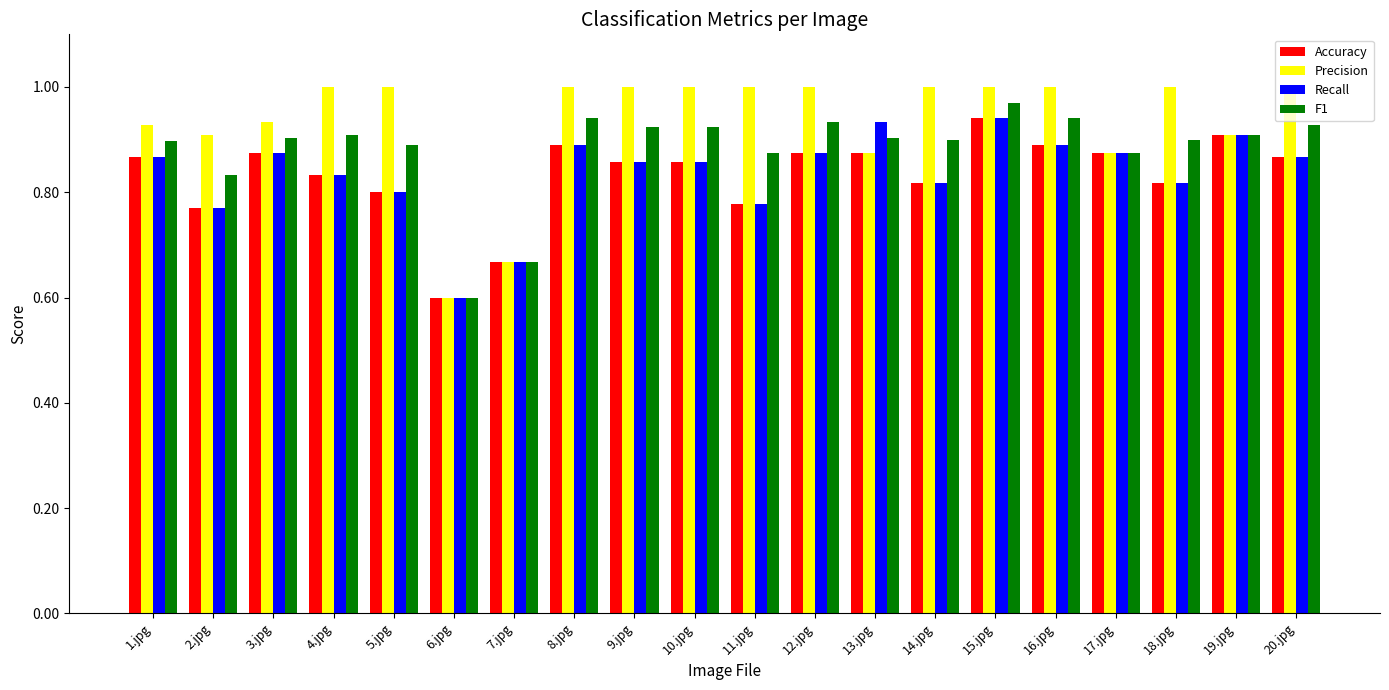

What is the minimum value shown in the chart?

0.6